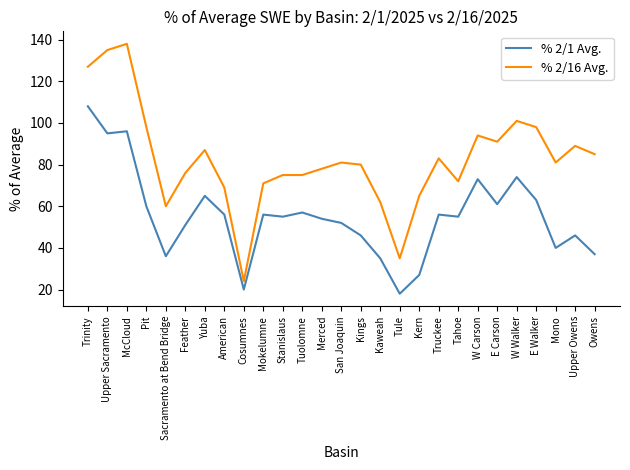

Is it true that % 2/16 Avg. equals 211 at Upper Sacramento?

False